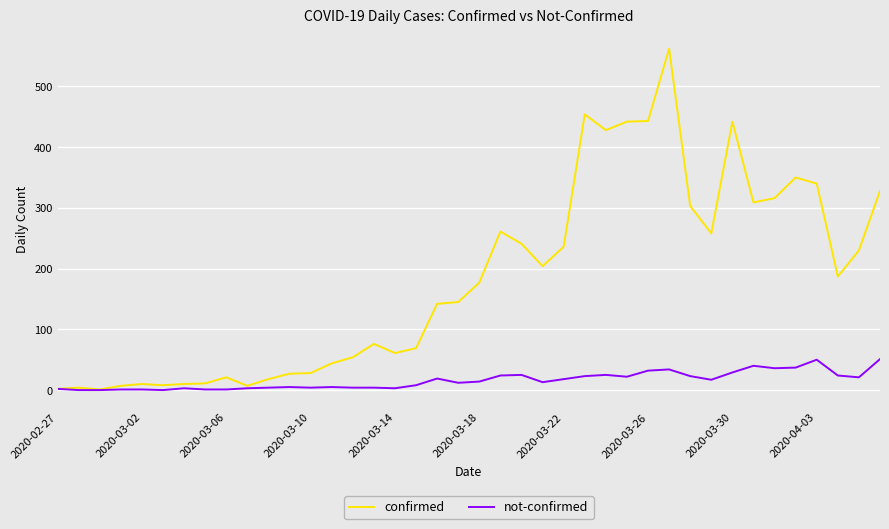

Rank the series by their average value, from highest to lowest.

confirmed, not-confirmed